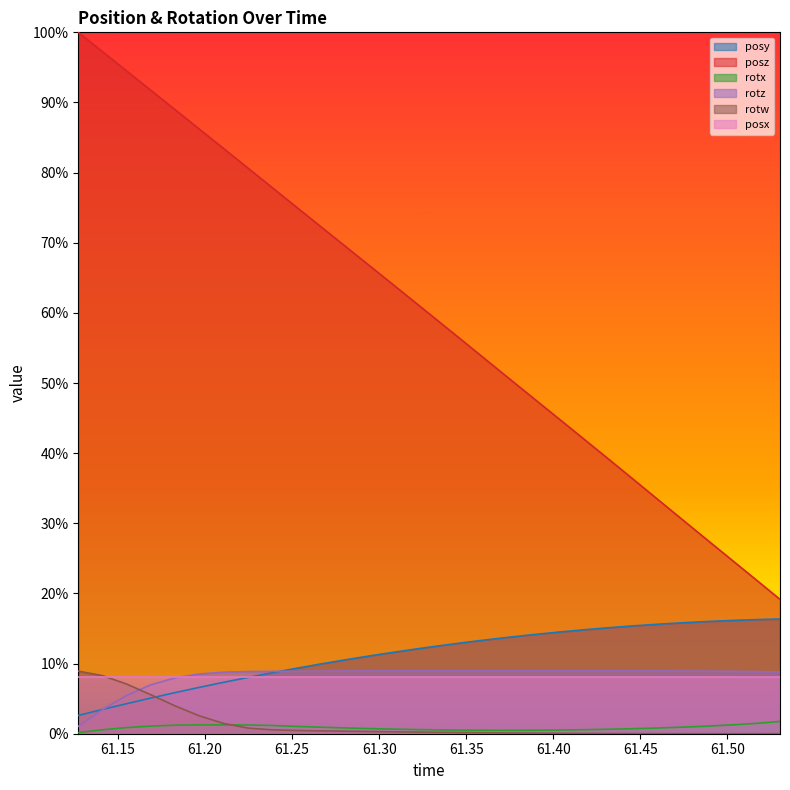

Which series changed the most between 61.2522 and 61.3219?

posz